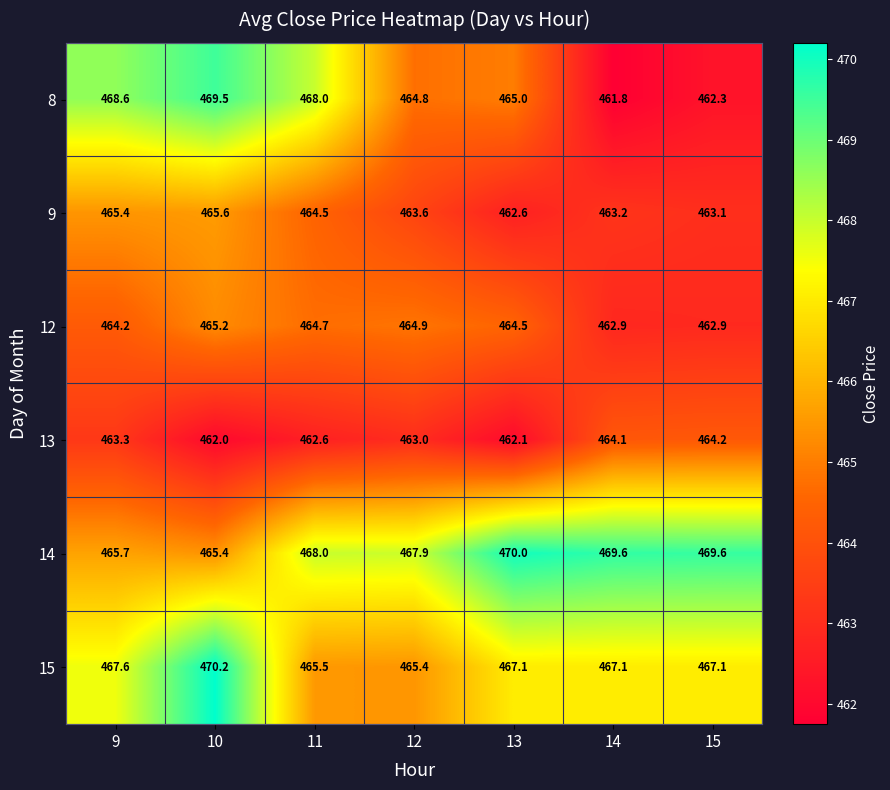

Which series has the largest total across all categories?

14